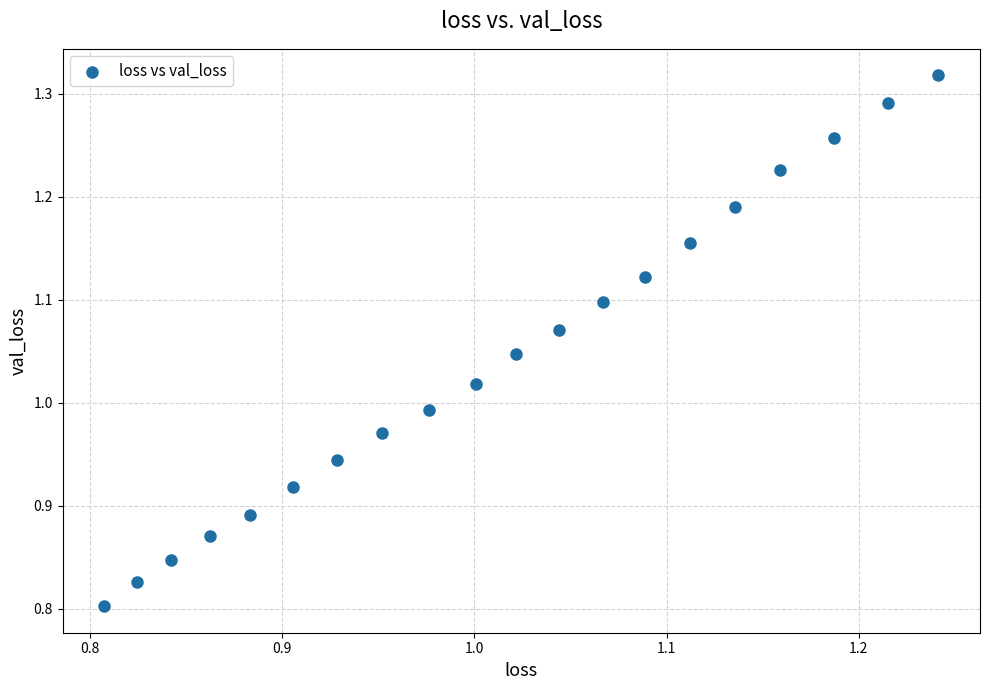

What is the range of Y values (max minus min)?

0.5